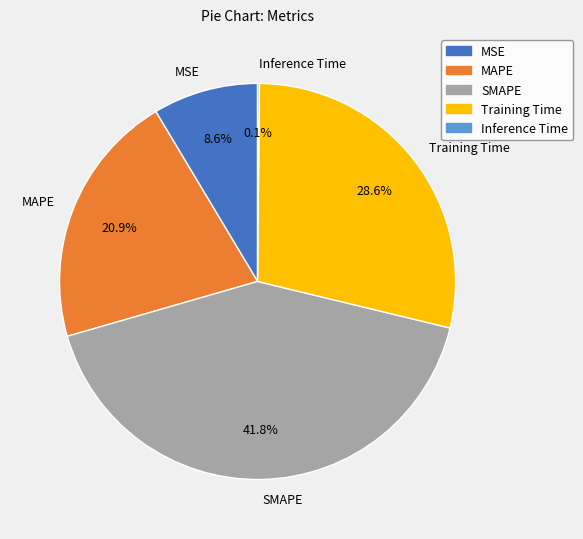

Does any single category account for the majority?

No